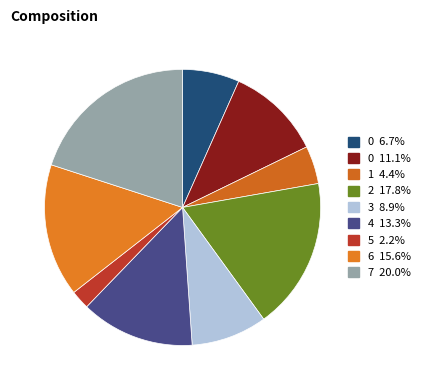

Count the number of slices in the pie.

9